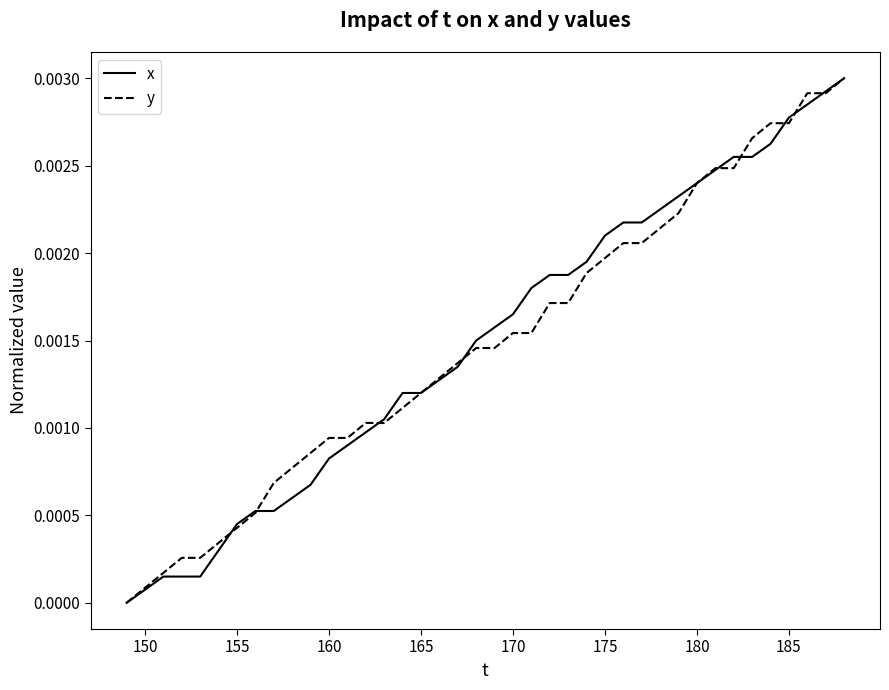

What are all the series names shown in the legend?

x, y